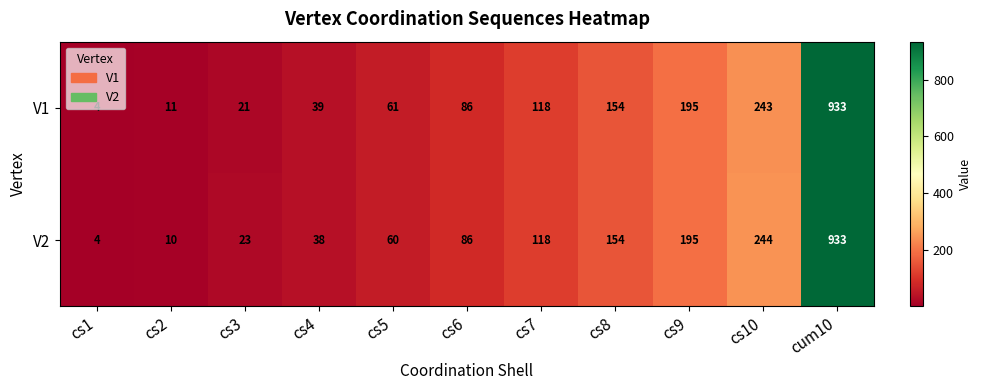

Which series changed the most between cs6 and cs10?

V2